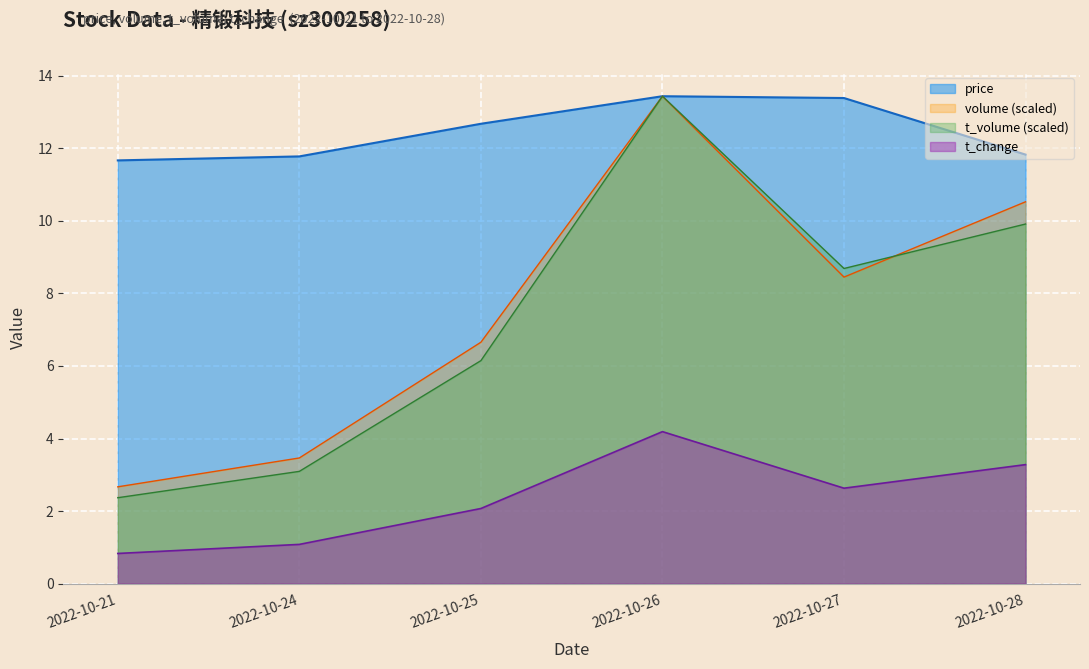

Does the chart display data point markers on the line(s)?

No